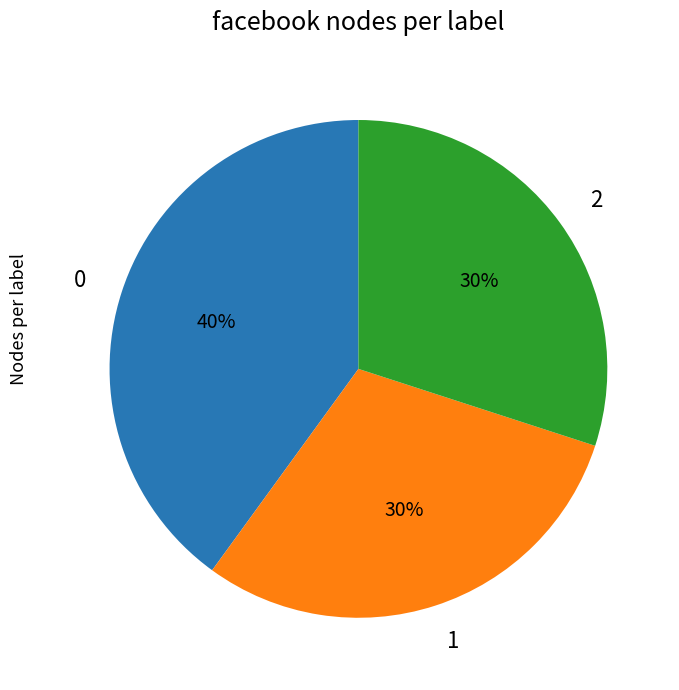

Combined, do 0 and 1 account for over 50%?

Yes